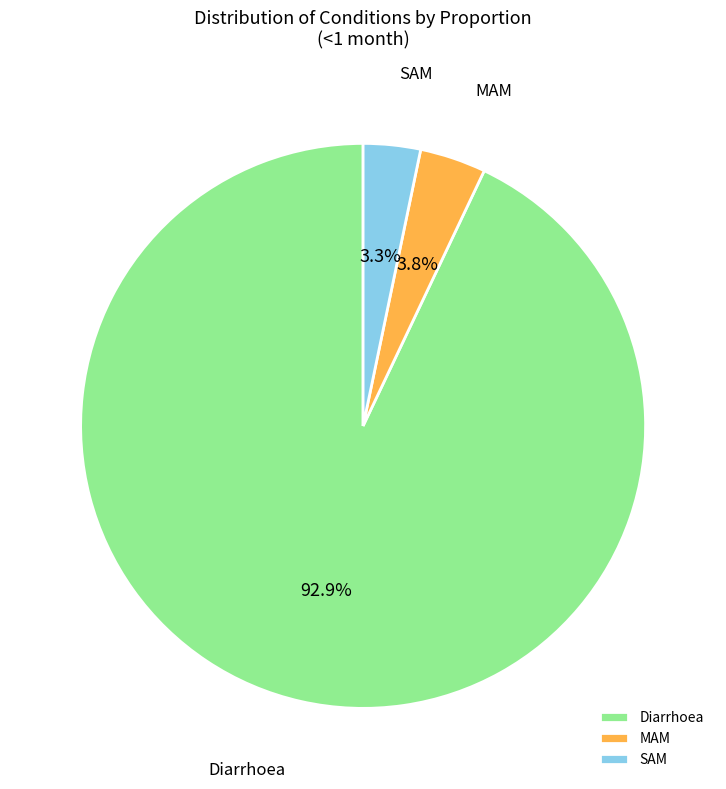

To the nearest percent, what is the difference between the SAM and Diarrhoea slice percentages?

90%